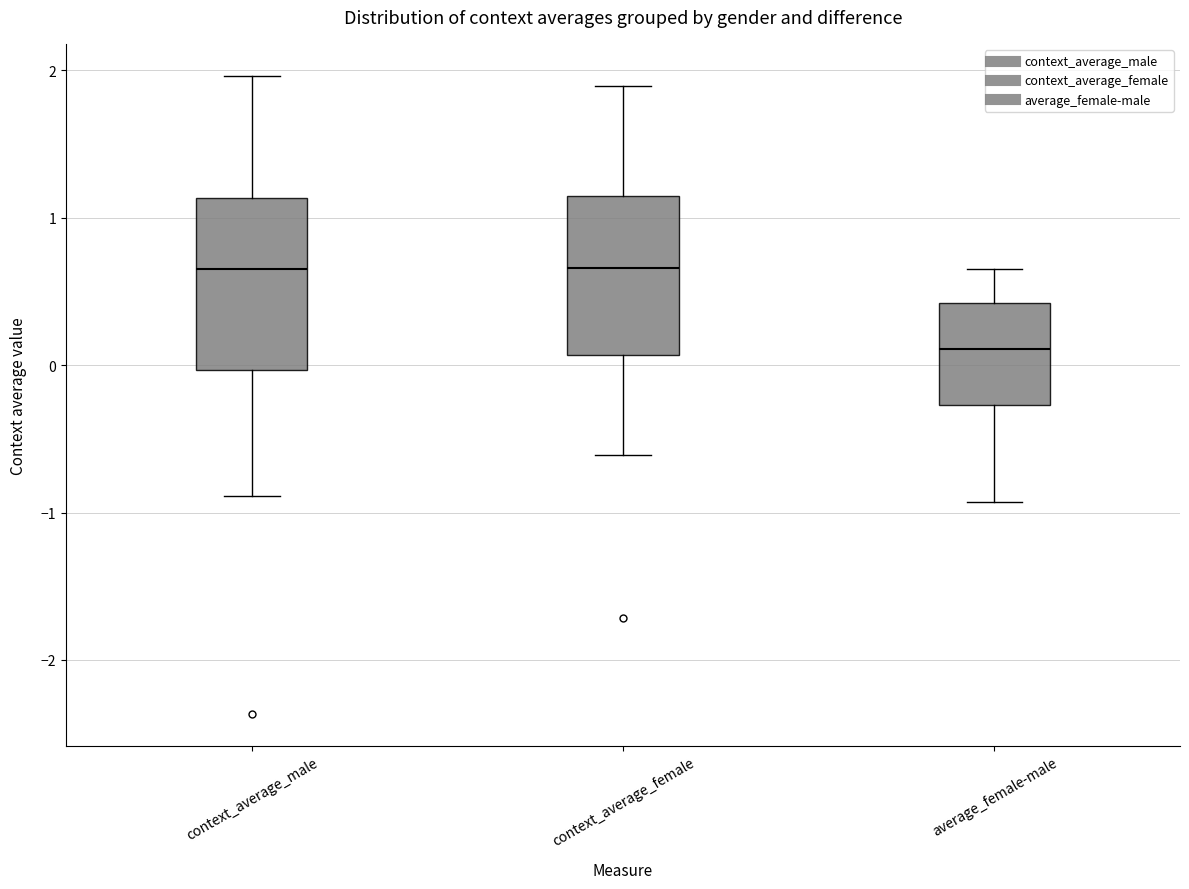

Reading left to right, transcribe this box plot: for each box, give where its median line is, the range the box spans, and where its two whiskers end, as read against the y-axis. The values are not printed on the chart, so give them approximately, as read against the axis.

context_average_male: median 0.7, box 0.0 to 1.1, whiskers -0.9 to 2.0
context_average_female: median 0.7, box 0.1 to 1.1, whiskers -0.6 to 1.9
average_female-male: median 0.1, box -0.3 to 0.4, whiskers -0.9 to 0.7